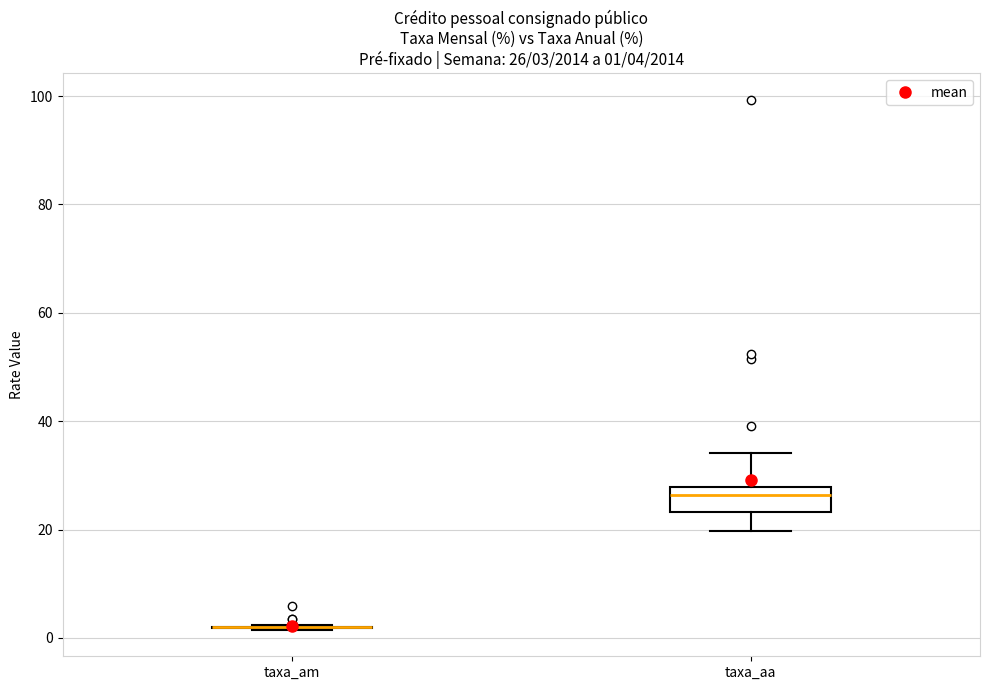

Which box is the tallest, from its lower edge to its upper edge?

taxa_aa